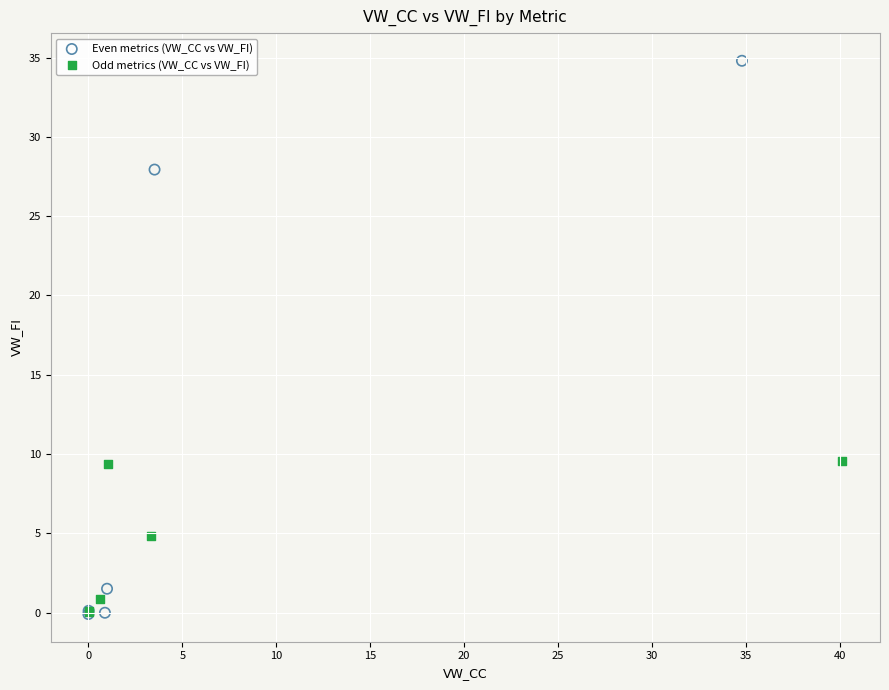

Which series has the widest spread of Y values?

Even metrics (VW_CC vs VW_FI)